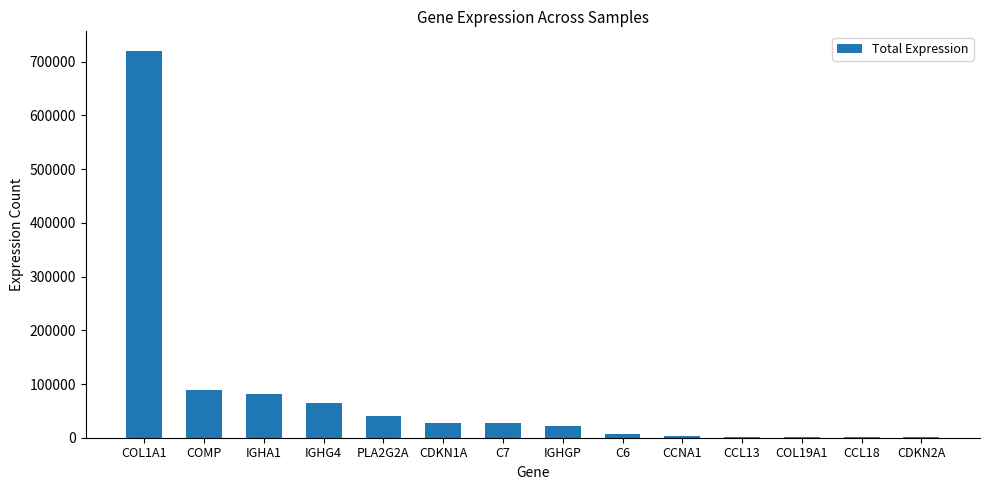

What is the change in value from COL1A1 to IGHGP?

-698225